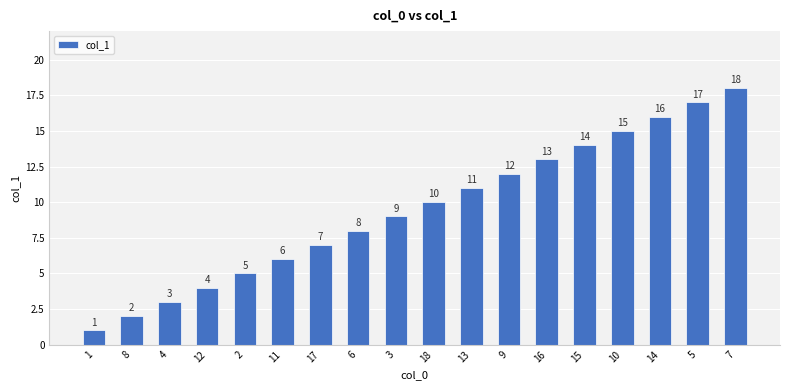

The value at 8 is 1. True or false?

False